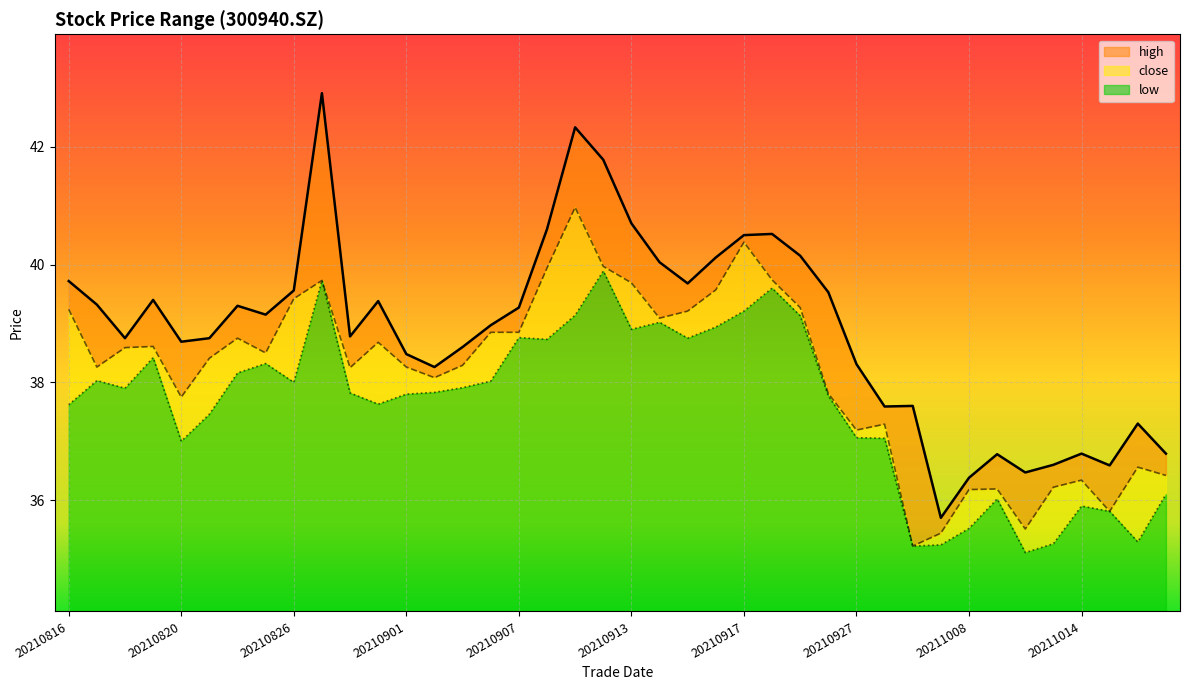

At which category does close reach its first local valley?

20210817